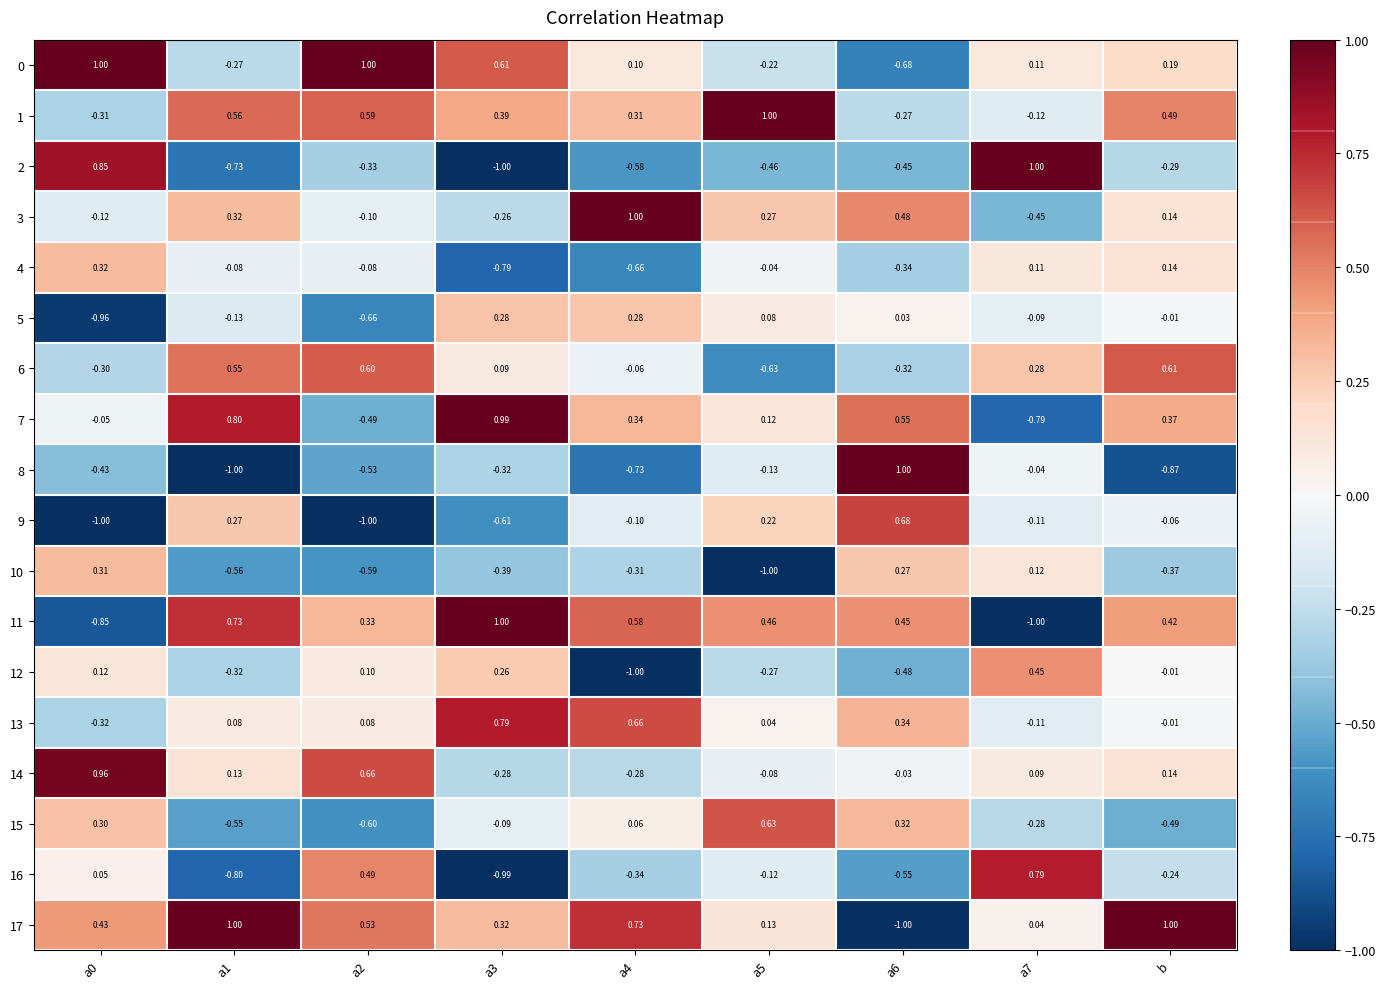

At which label is 9 closest to 0?

b